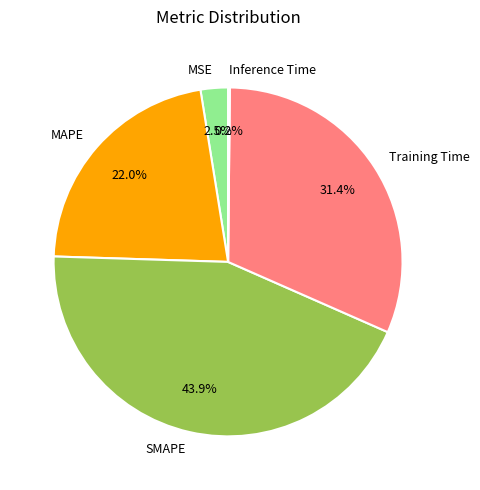

What is the largest slice in the pie chart?

SMAPE